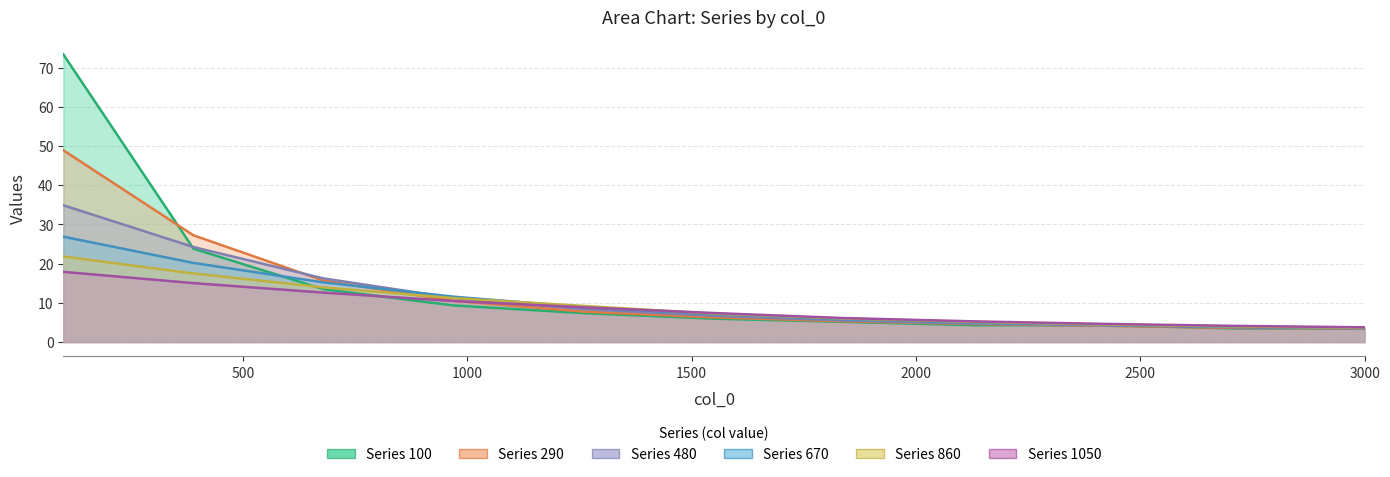

How many categories are shown in the chart?

11